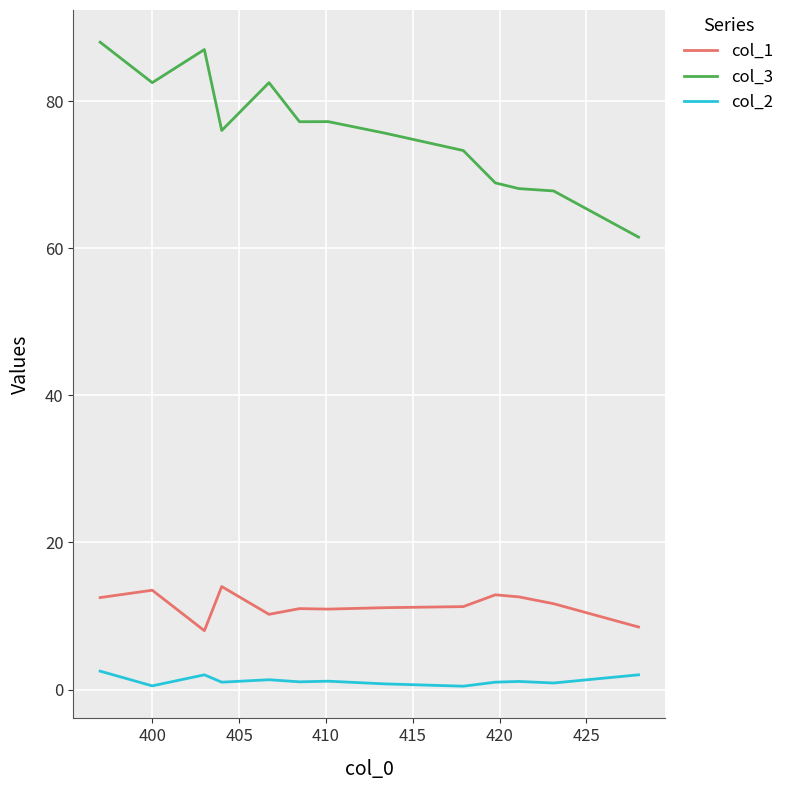

True or false: col_1 and col_3 cross at least once.

False